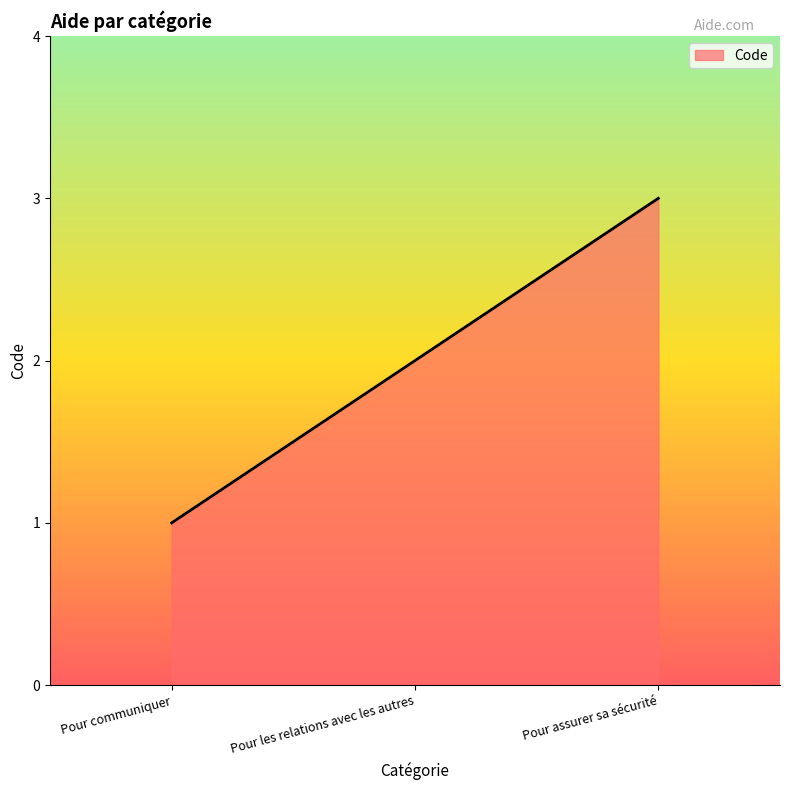

How many series are shown in this chart?

1